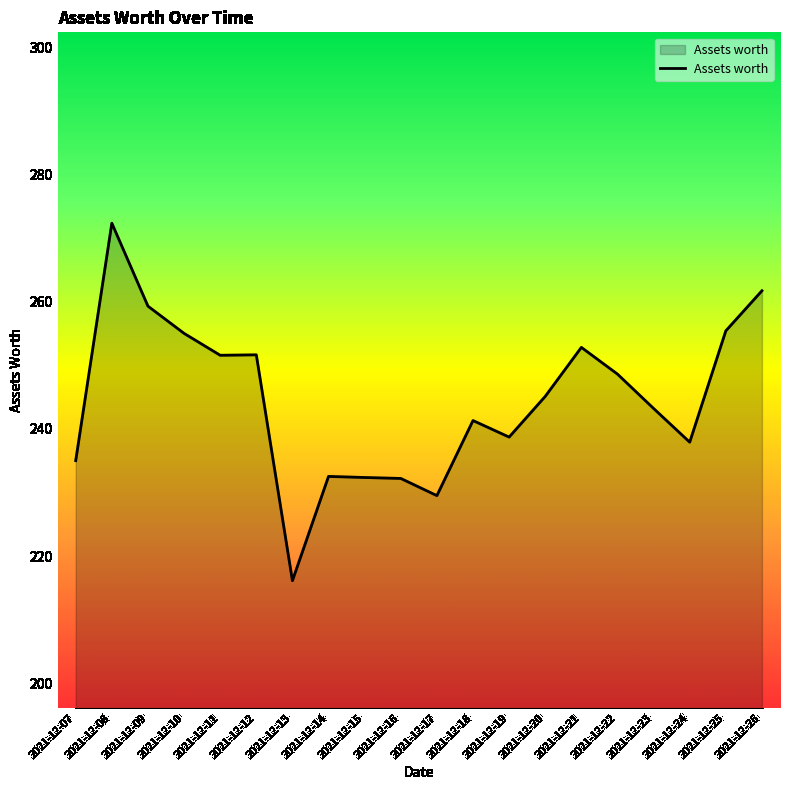

What is the sum of all values?

4892.2